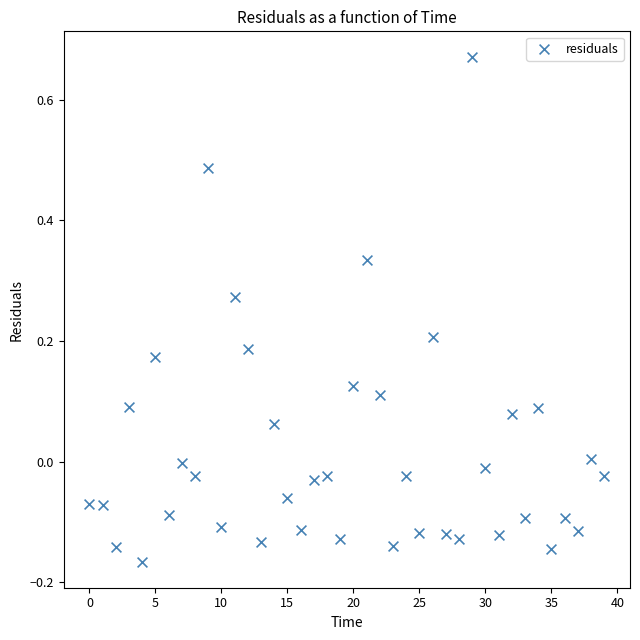

What is the range of Y values (max minus min)?

0.8